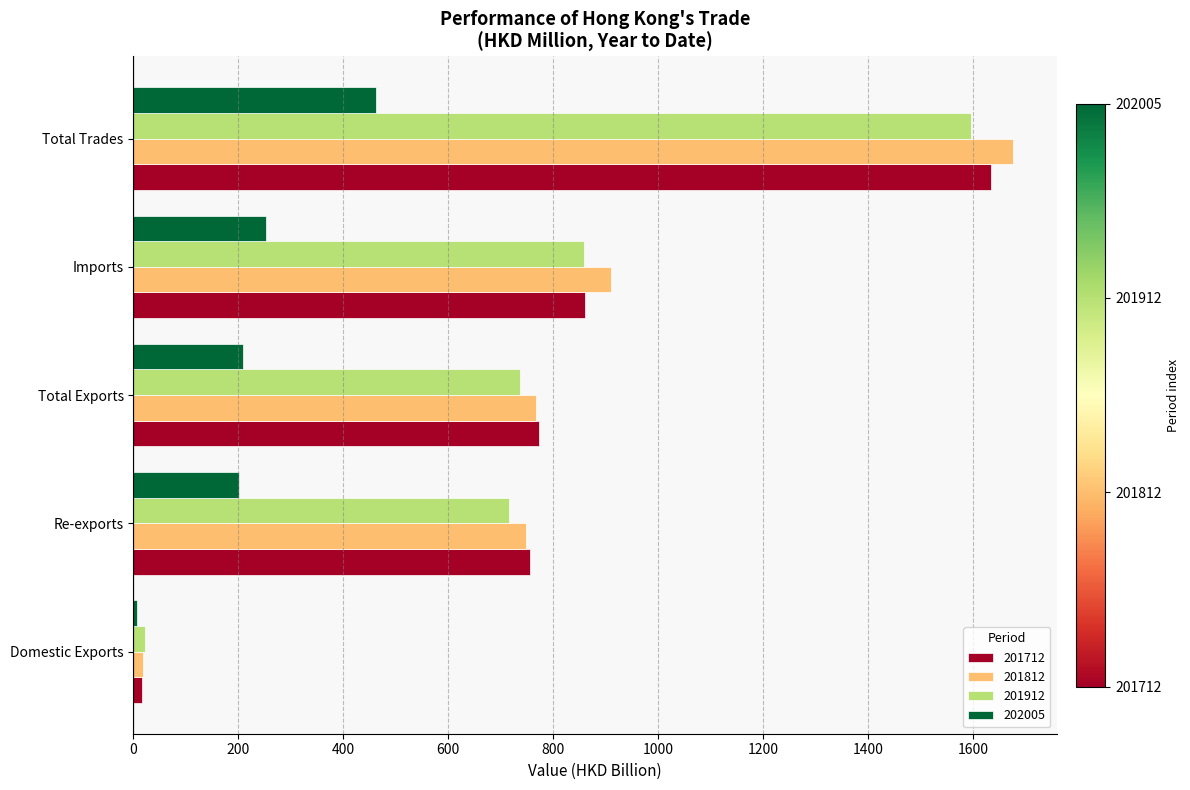

What is the sum of all 201812 values?

4118.0